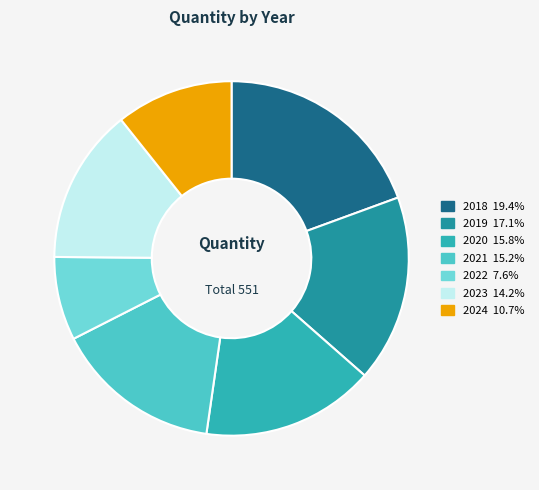

How many slices are in this pie chart?

7